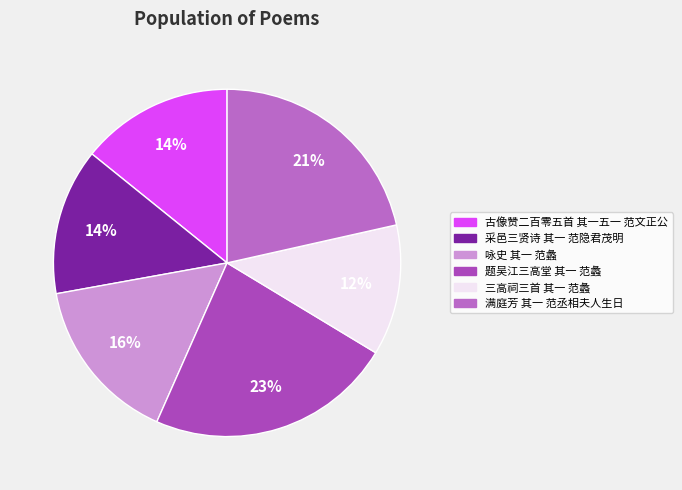

Is there any slice that represents more than half of the pie?

No